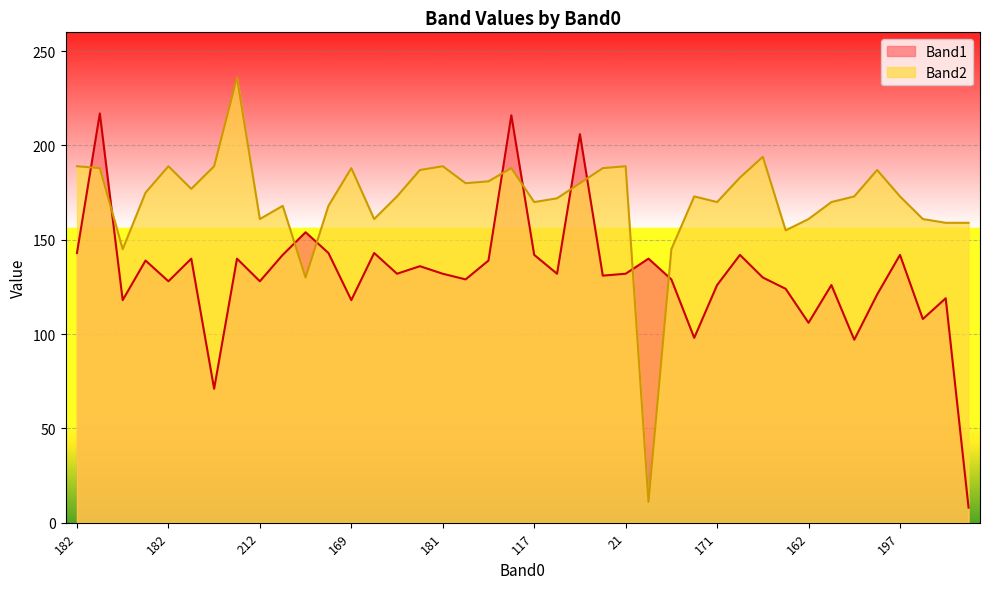

True or false: Band2 and Band1 intersect in this chart.

True